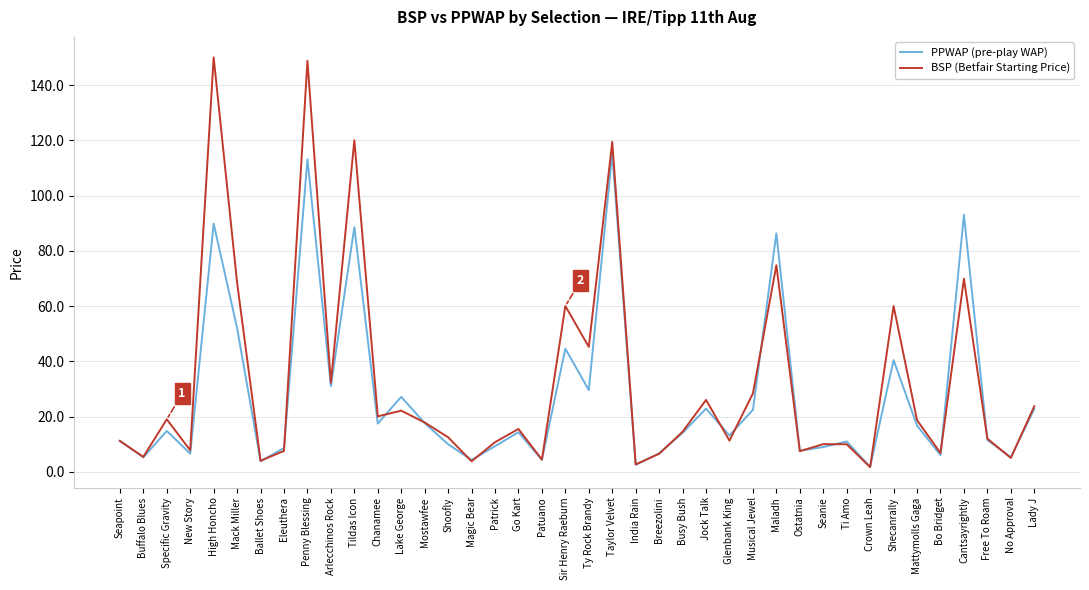

Which series changed the most between Seanie and Cantsayrightly?

PPWAP (pre-play WAP)